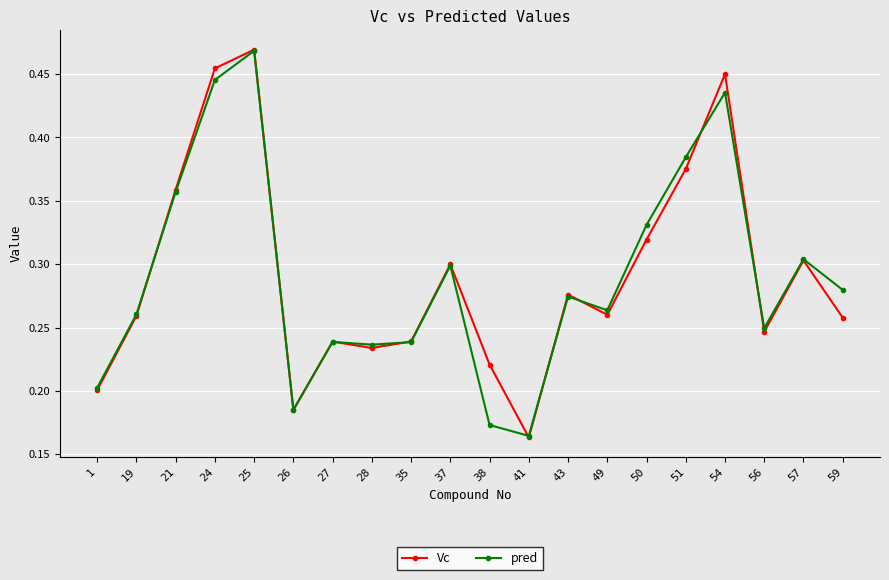

Between 50 and 59, which series saw the biggest shift?

Vc